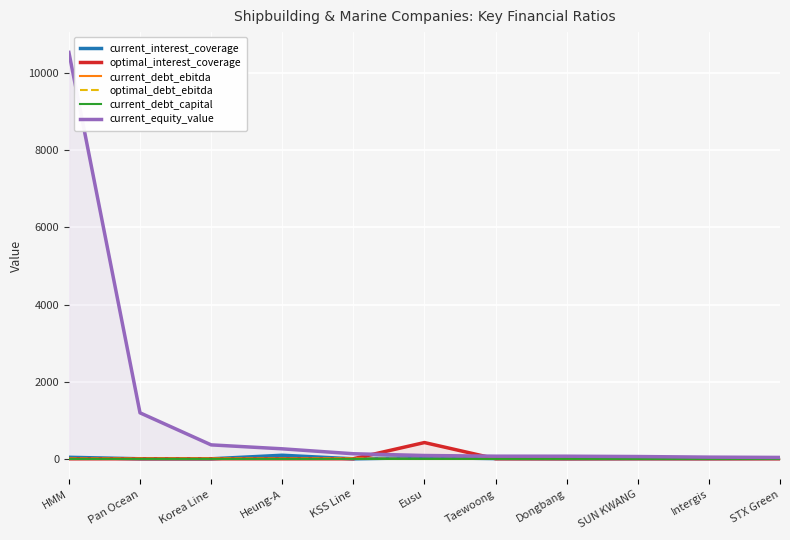

How many lines are shown in the chart?

6